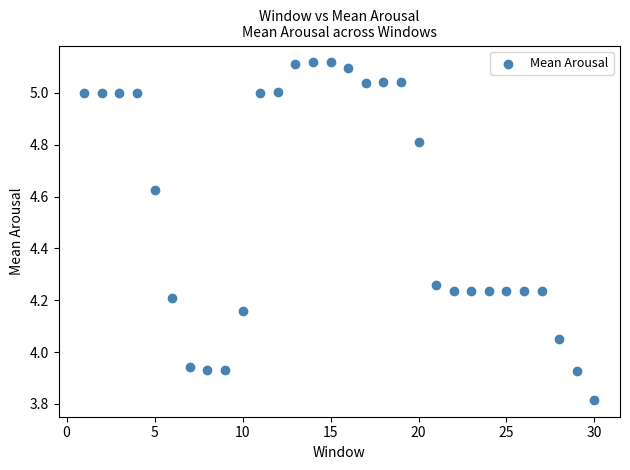

What is the range of Y values (max minus min)?

1.3